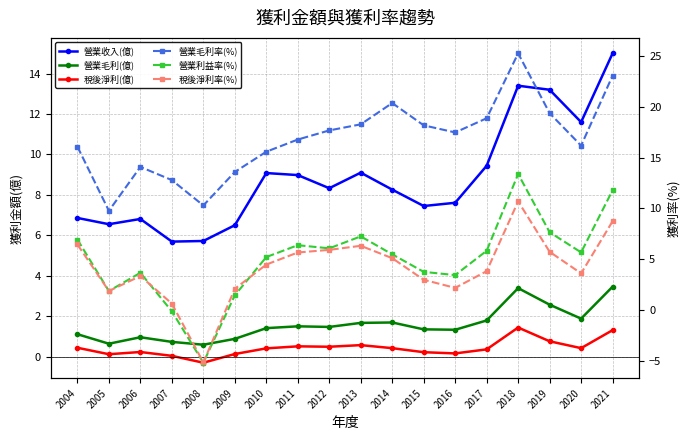

Which series has the largest total across all categories?

營業毛利率(%)